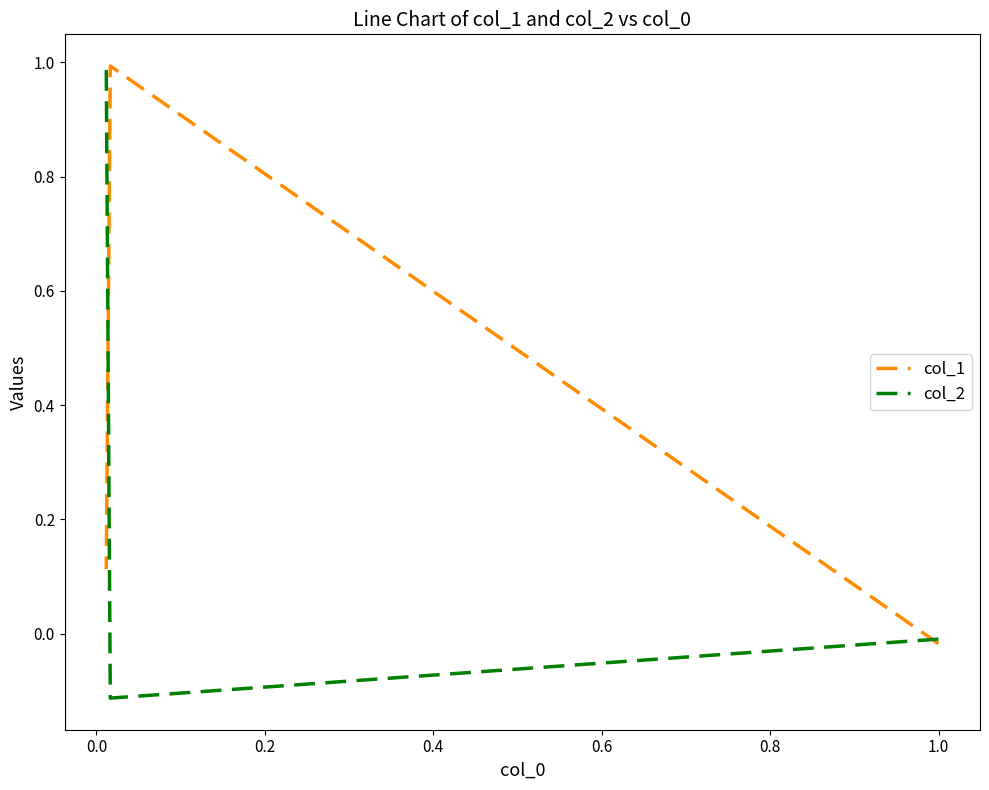

What are all the series names shown in the legend?

col_1, col_2